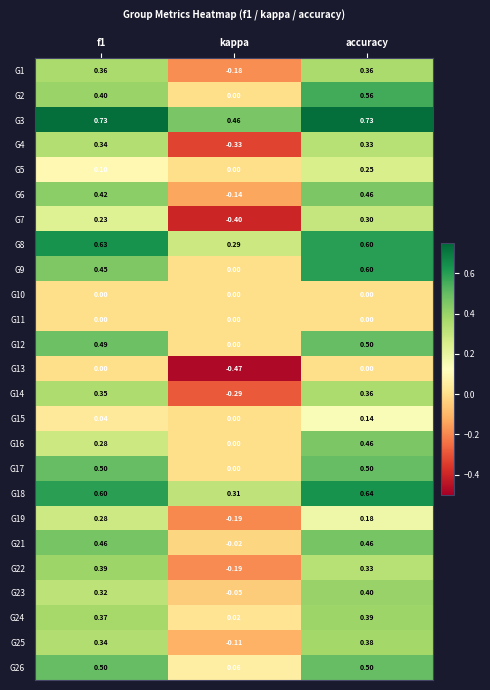

Where is G8 nearest to the value 0?

kappa